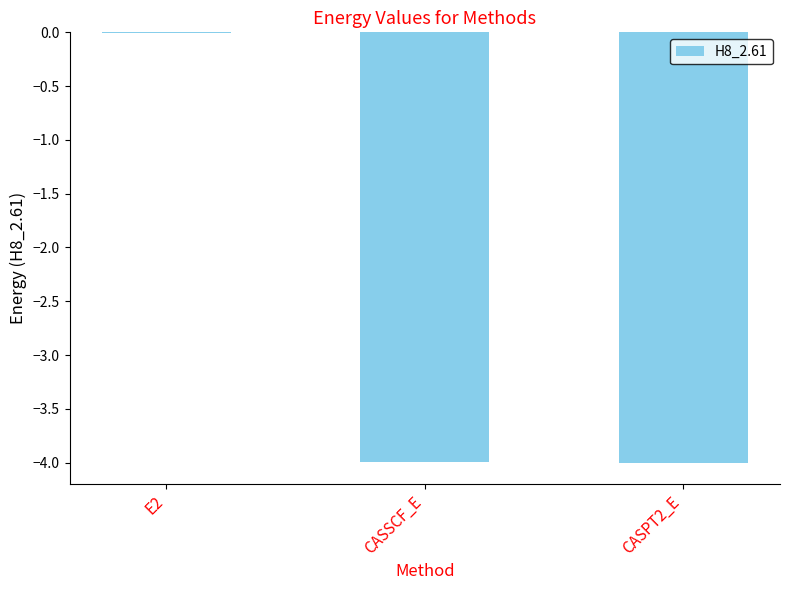

Which label corresponds to the largest value in the chart?

E2